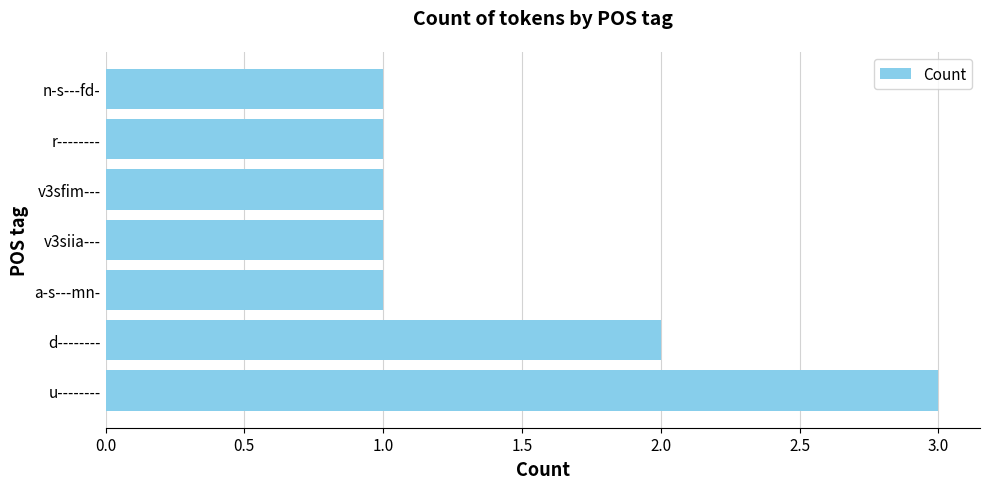

Approximately how many times larger is the value at a-s---mn- compared to v3sfim---?

1.0